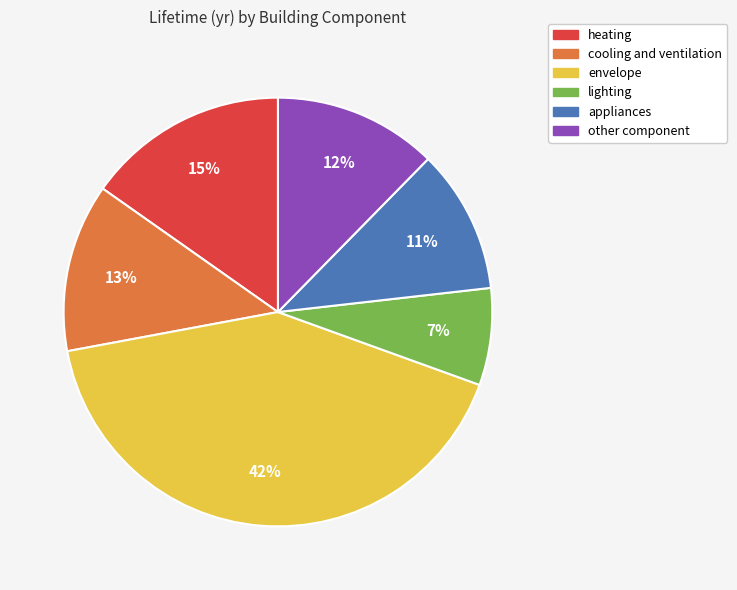

Do other component and lighting together represent more than half of the pie?

No